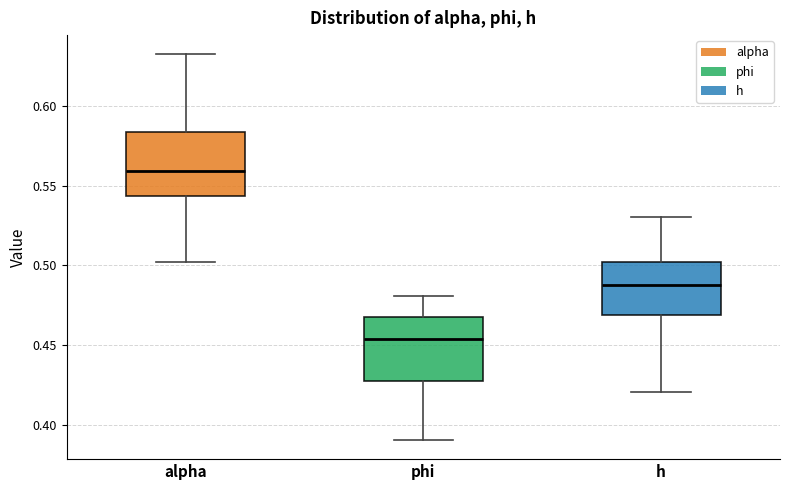

Reading left to right, read every box against the y-axis: the position of its median line, the range the box covers, and the ends of its whiskers. The values are not printed on the chart, so give them approximately, as read against the axis.

alpha: median 0.560, box 0.545 to 0.585, whiskers 0.500 to 0.635
phi: median 0.455, box 0.430 to 0.470, whiskers 0.390 to 0.480
h: median 0.490, box 0.470 to 0.500, whiskers 0.420 to 0.530